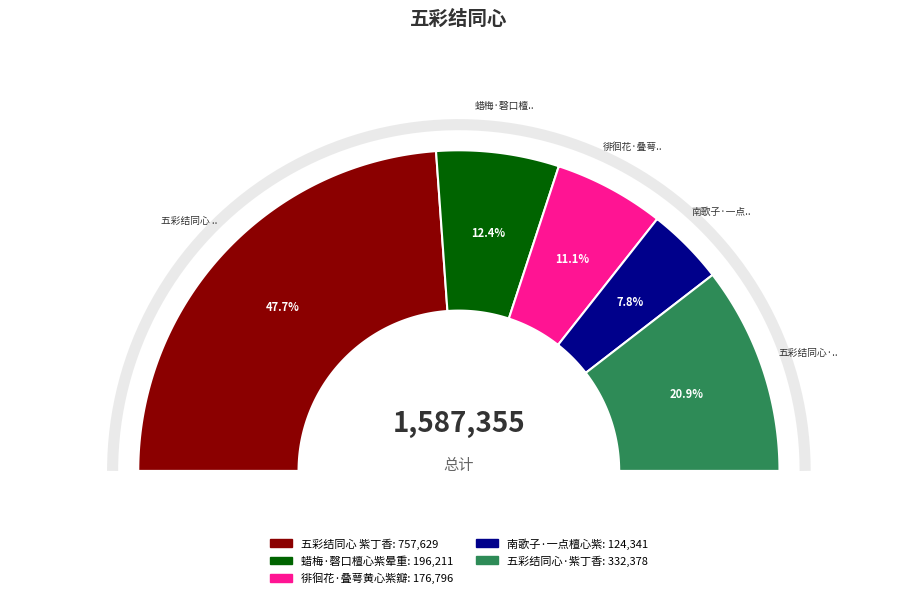

Count the number of slices in the pie.

5